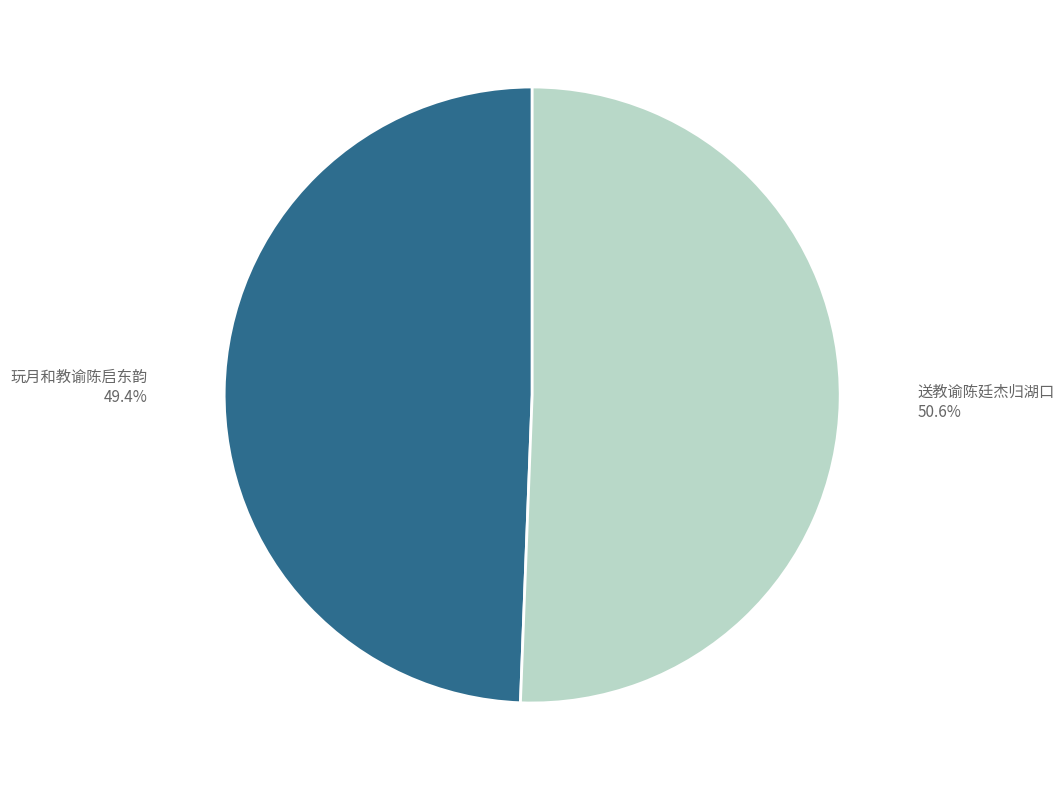

True or false: 送教谕陈廷杰归湖口 accounts for 51% of the total.

True